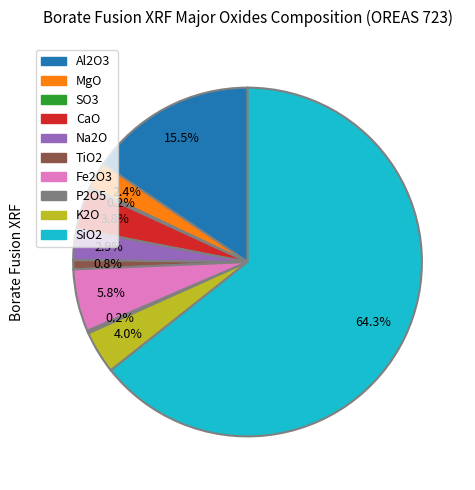

Is it true that MgO is 10% of the pie?

False